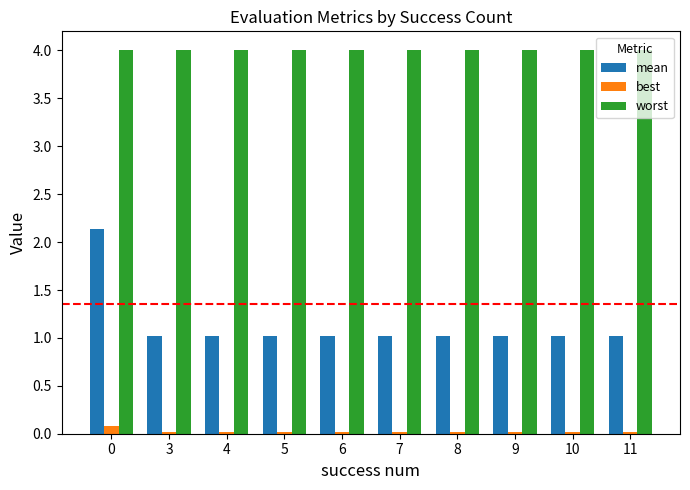

What is the total value across all series at 7?

5.0